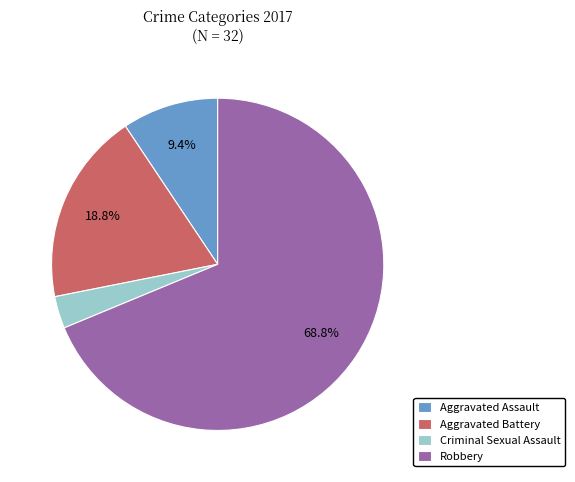

True or false: Criminal Sexual Assault accounts for 3% of the total.

True